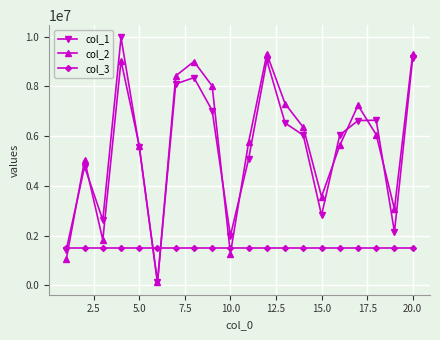

Which series has the largest range (max minus min)?

col_1